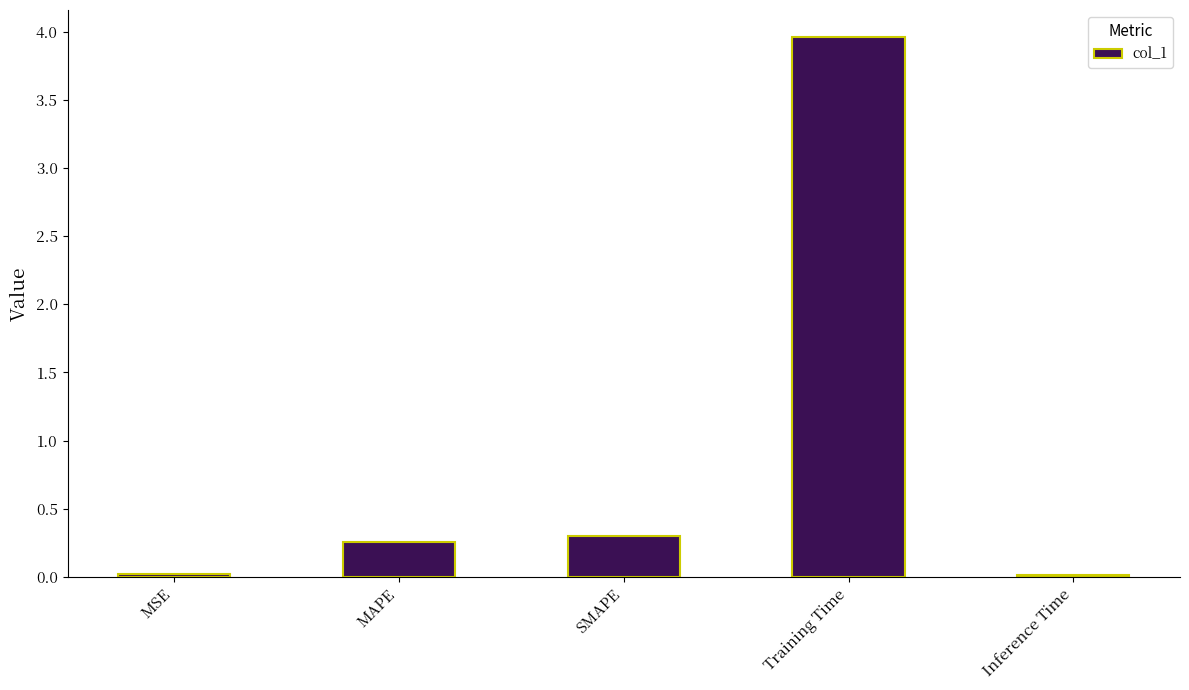

Is it true that the value at Training Time is 5.4?

False